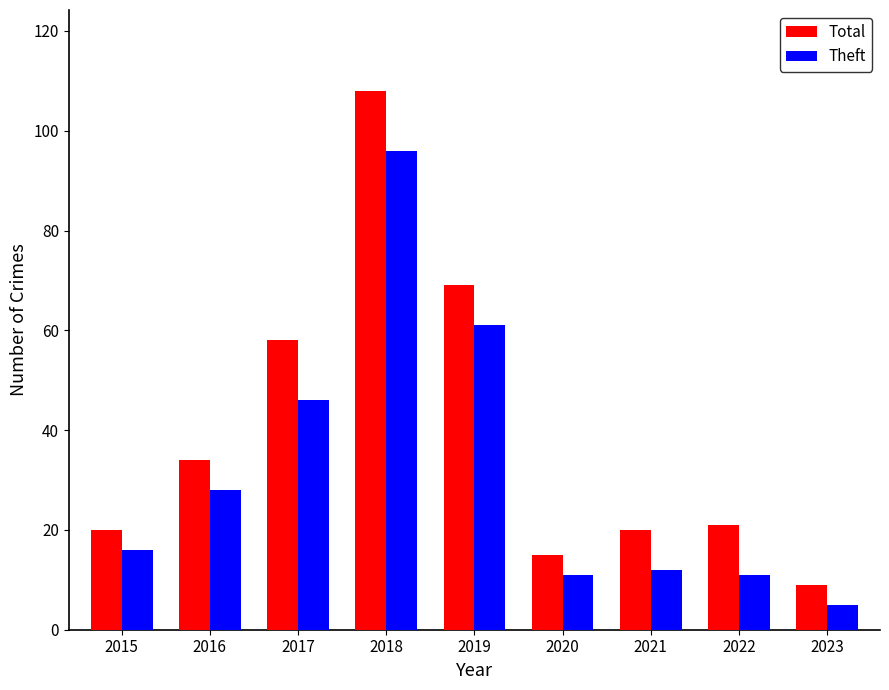

What is the total value across all series at 2017?

104